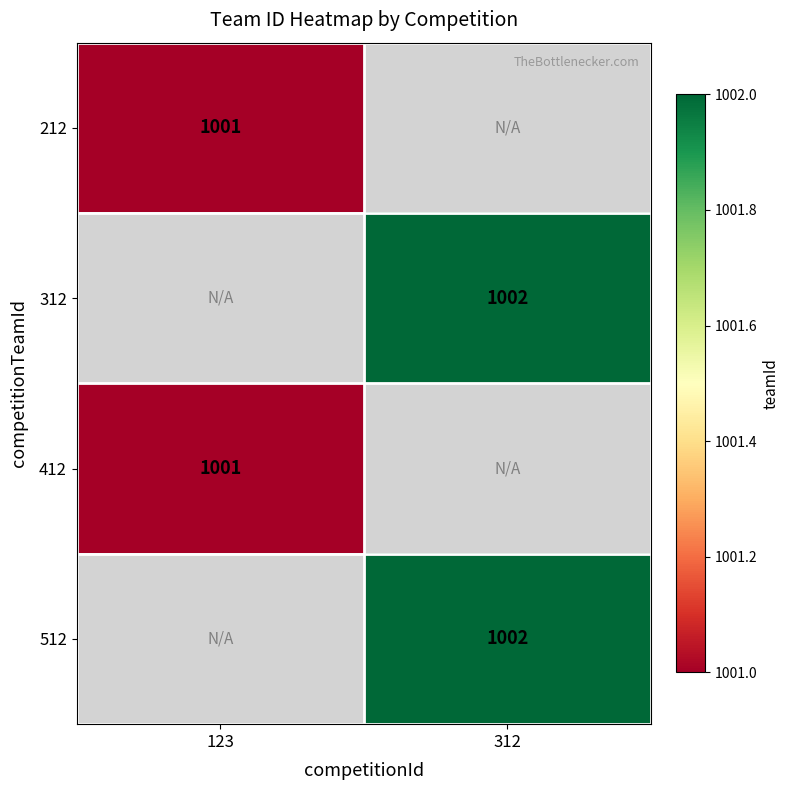

The value of 212 at 123 is 1001. True or false?

True